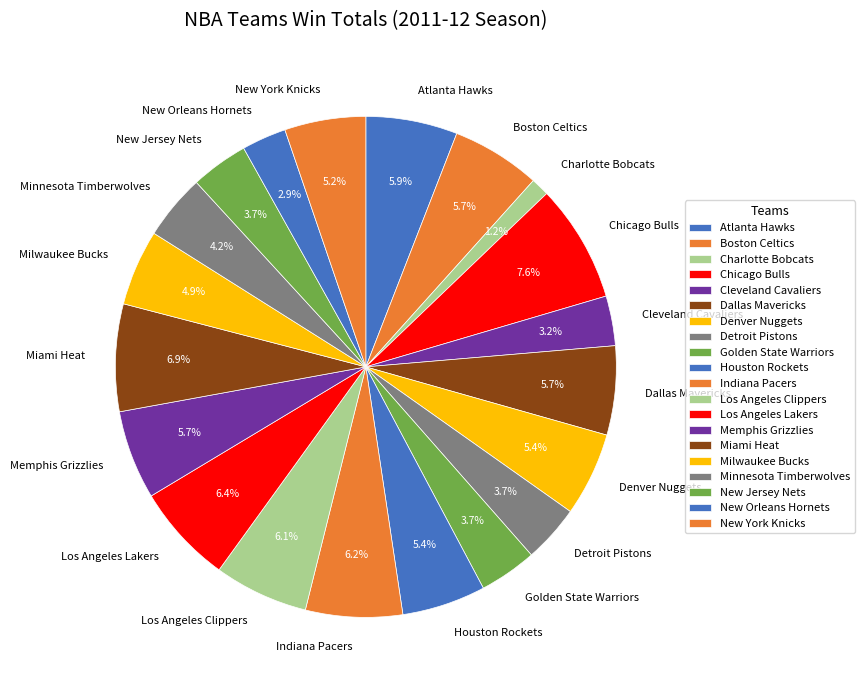

What is the smallest slice in the pie chart?

Charlotte Bobcats